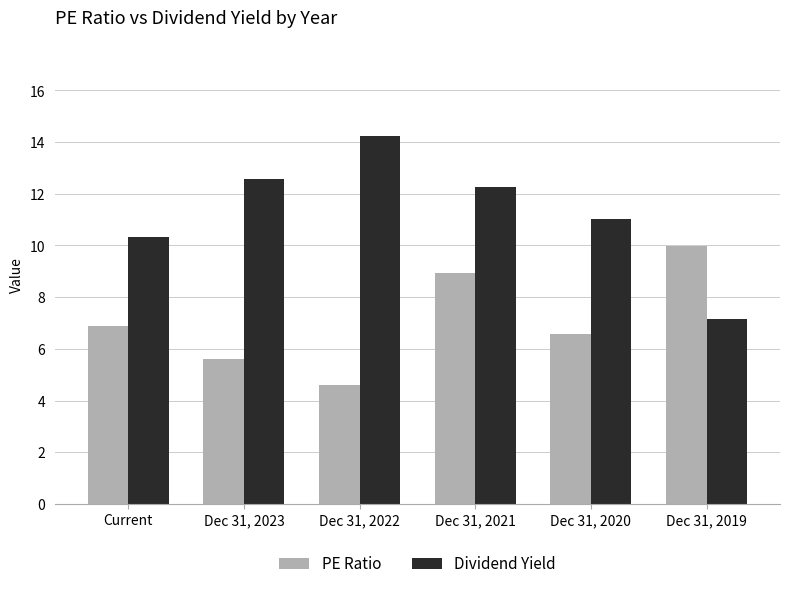

What is the value of the PE Ratio bar at the 5th from the left?

6.6